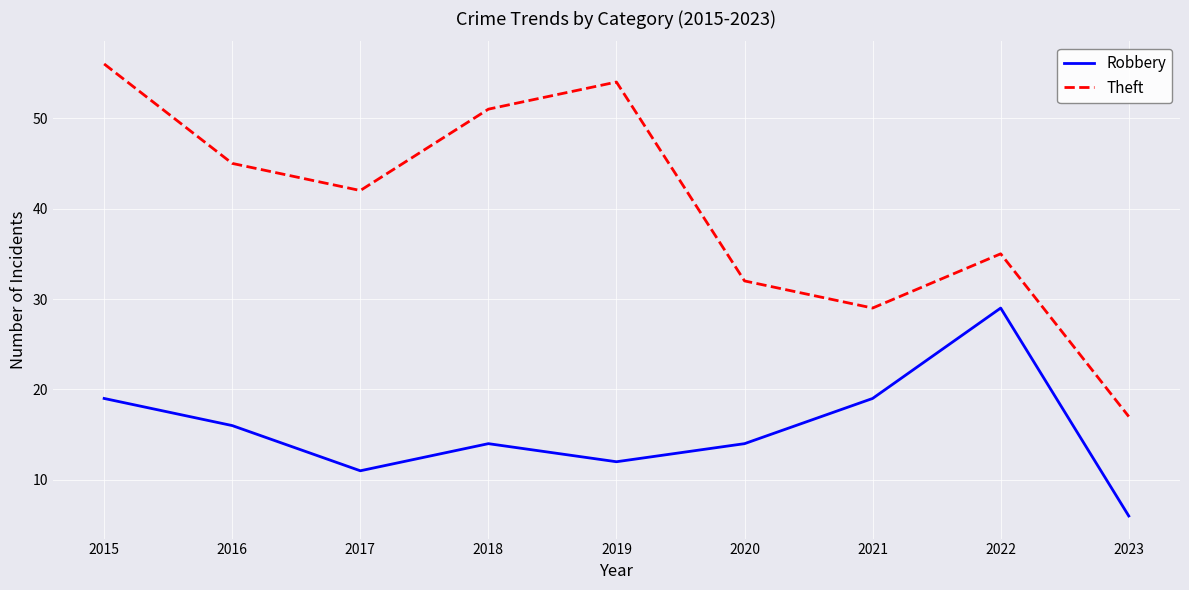

True or false: Theft and Robbery intersect in this chart.

False